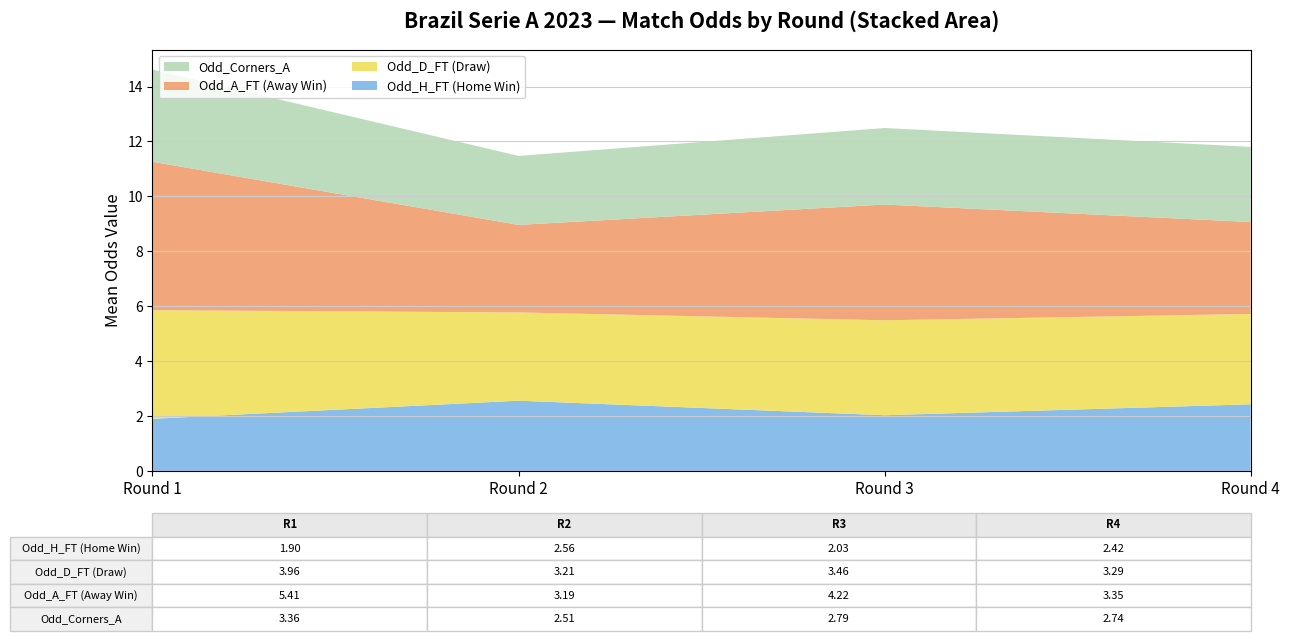

What is the minimum value for Odd_H_FT (Home Win)?

1.9